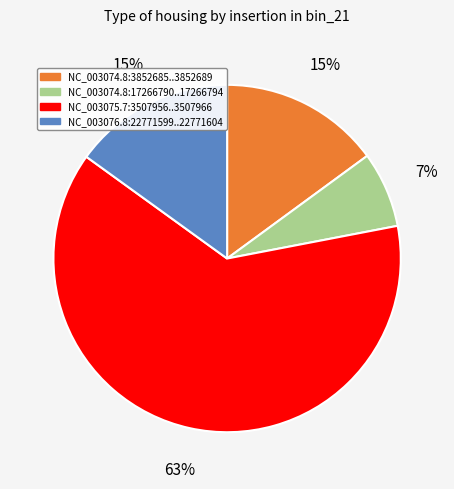

To the nearest percent, what is the difference between the largest and smallest slice percentages?

56%